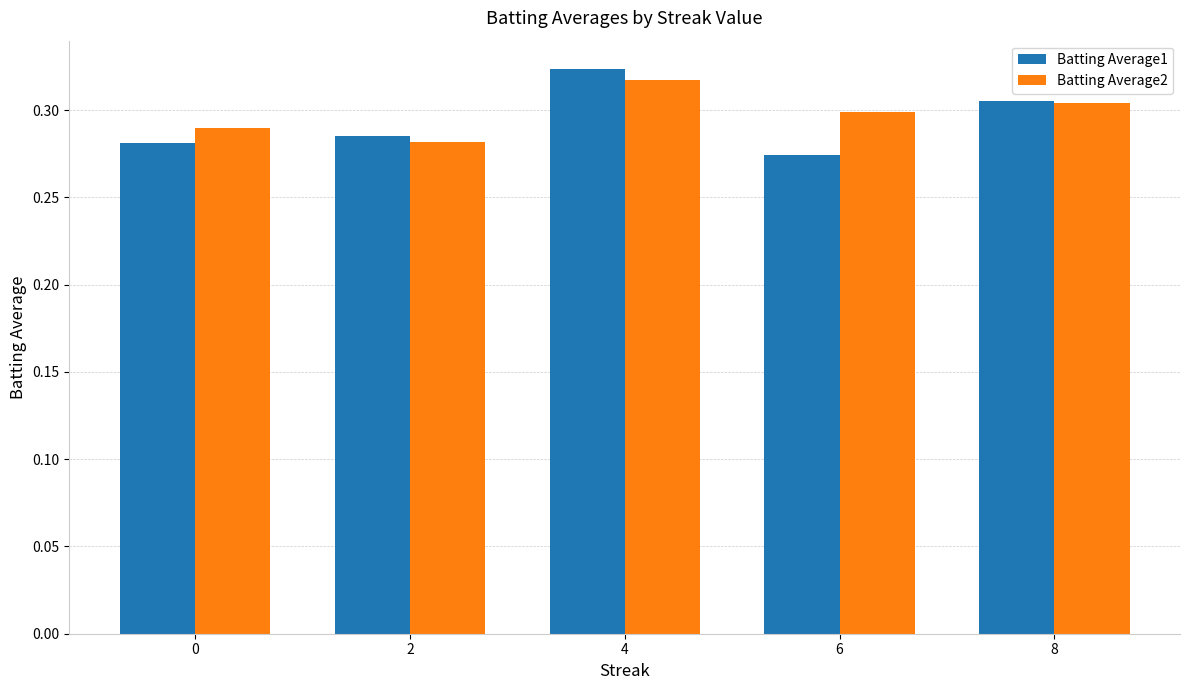

Is the value of Batting Average1 at 8 greater than the value of Batting Average2 at 4?

No